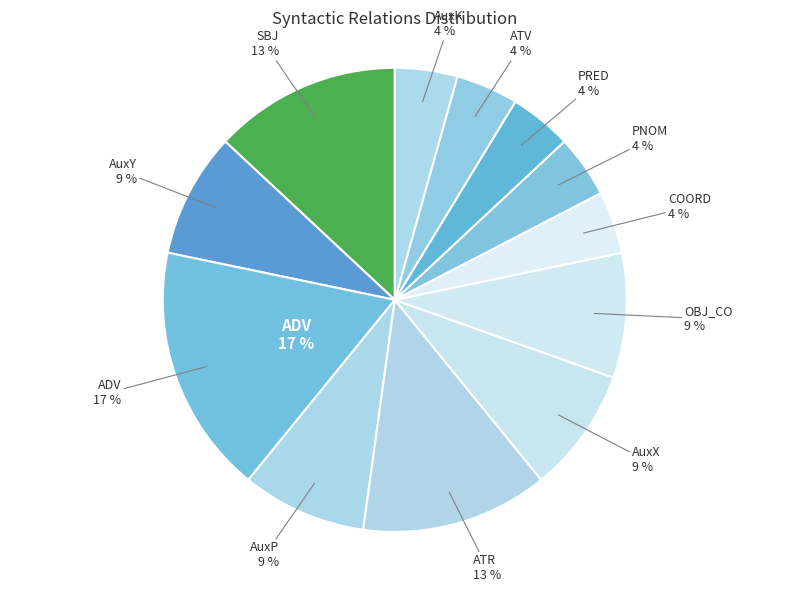

The PNOM slice represents 1% of the pie. True or false?

False